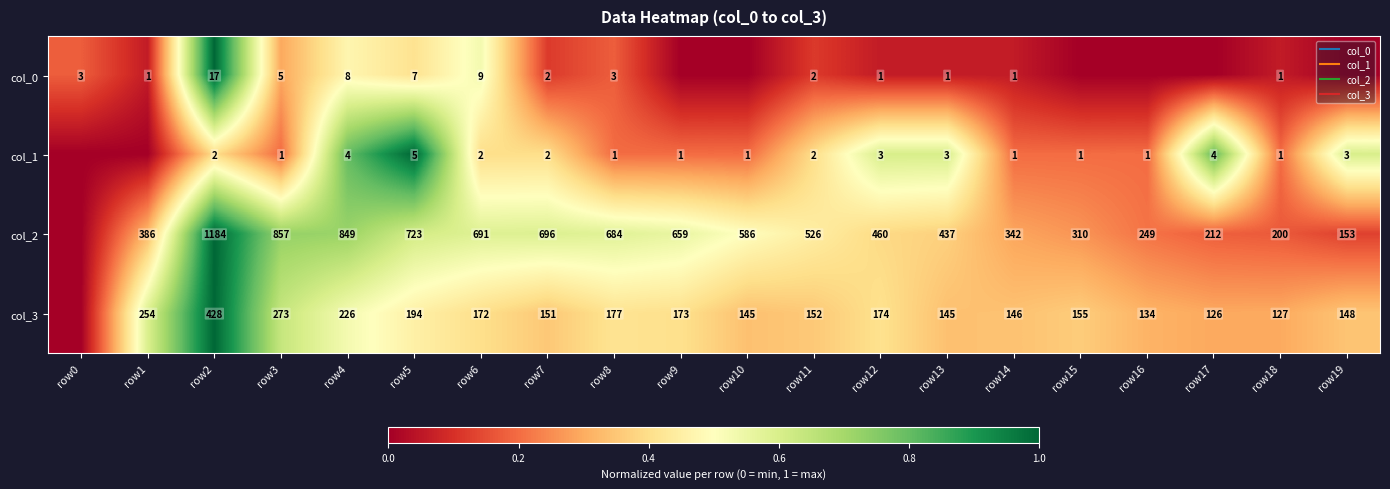

At which label does col_3 reach its minimum?

row0